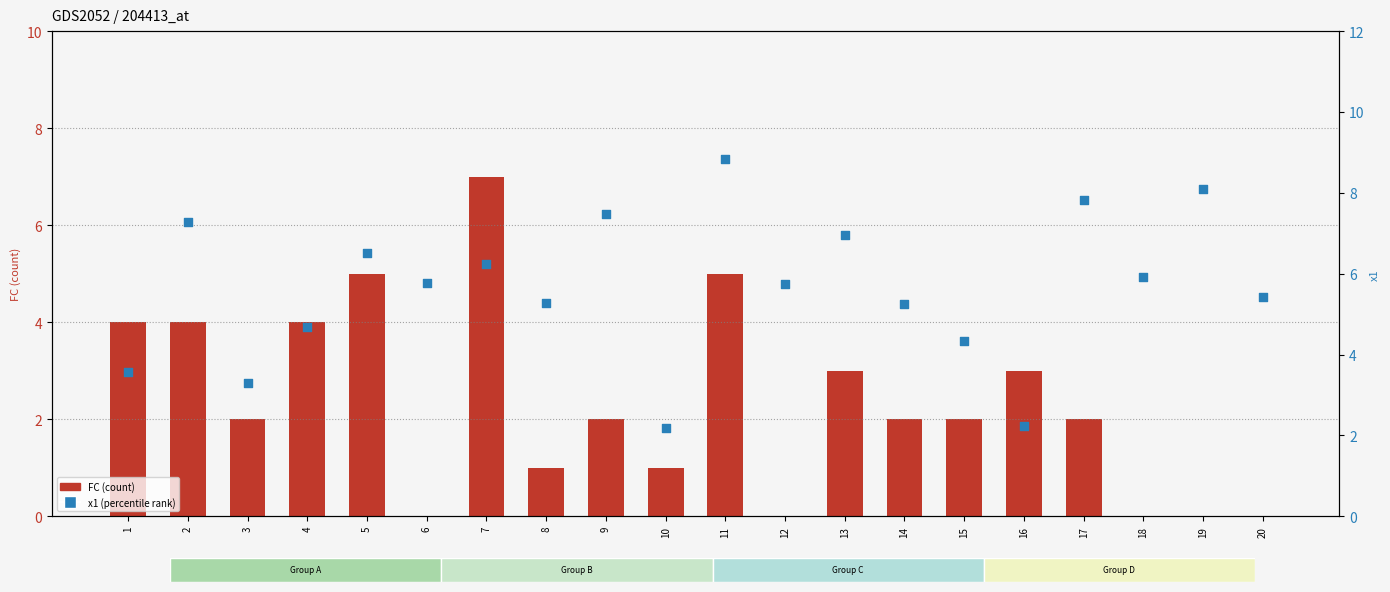

At how many categories does at least one series exceed 5?

14